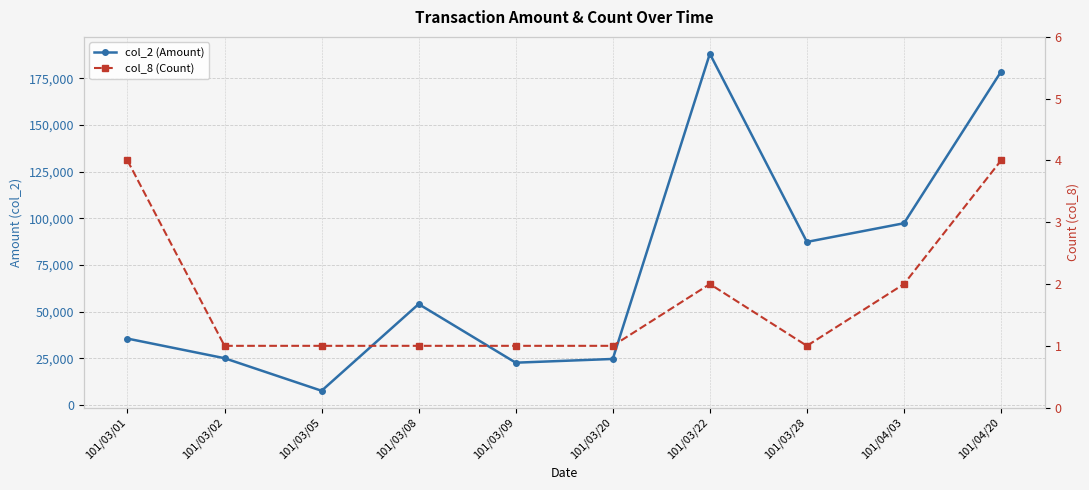

Between 101/03/08 and 101/04/03, which series saw the biggest shift?

col_2 (Amount)